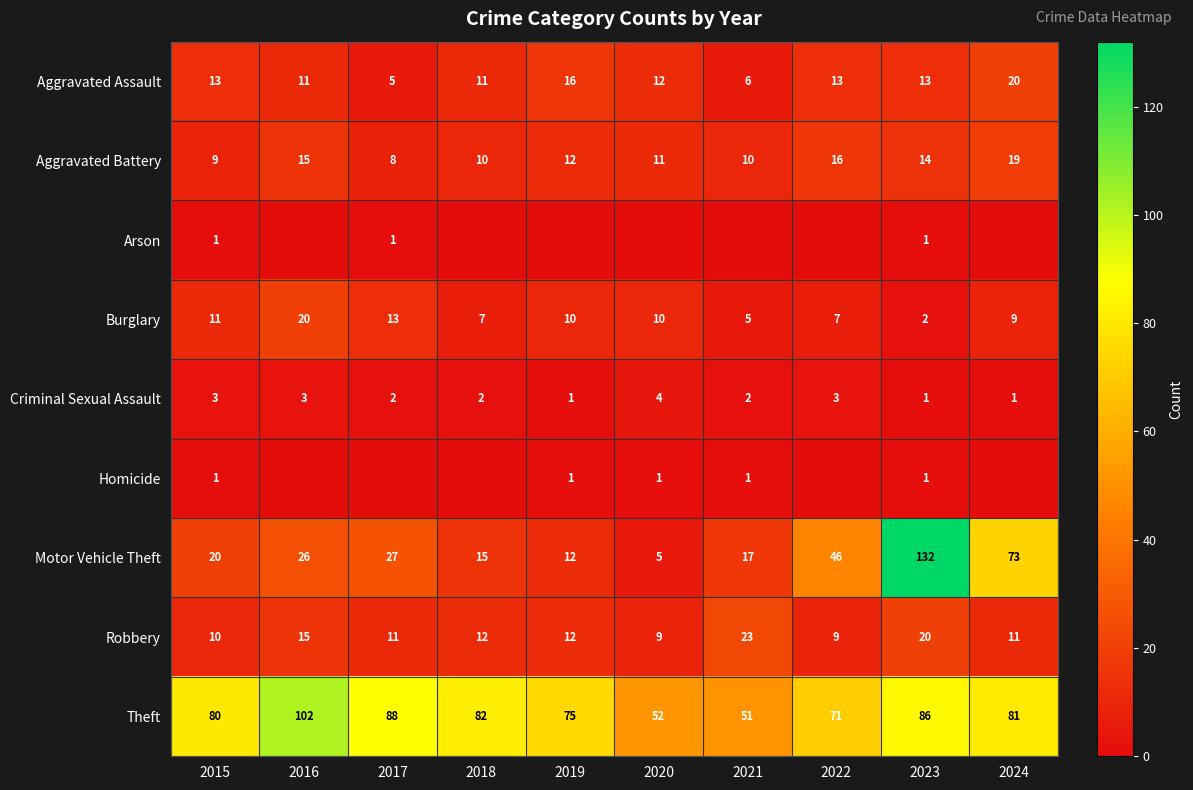

List the labels in order of Theft value, smallest first.

2021, 2020, 2022, 2019, 2015, 2024, 2018, 2023, 2017, 2016